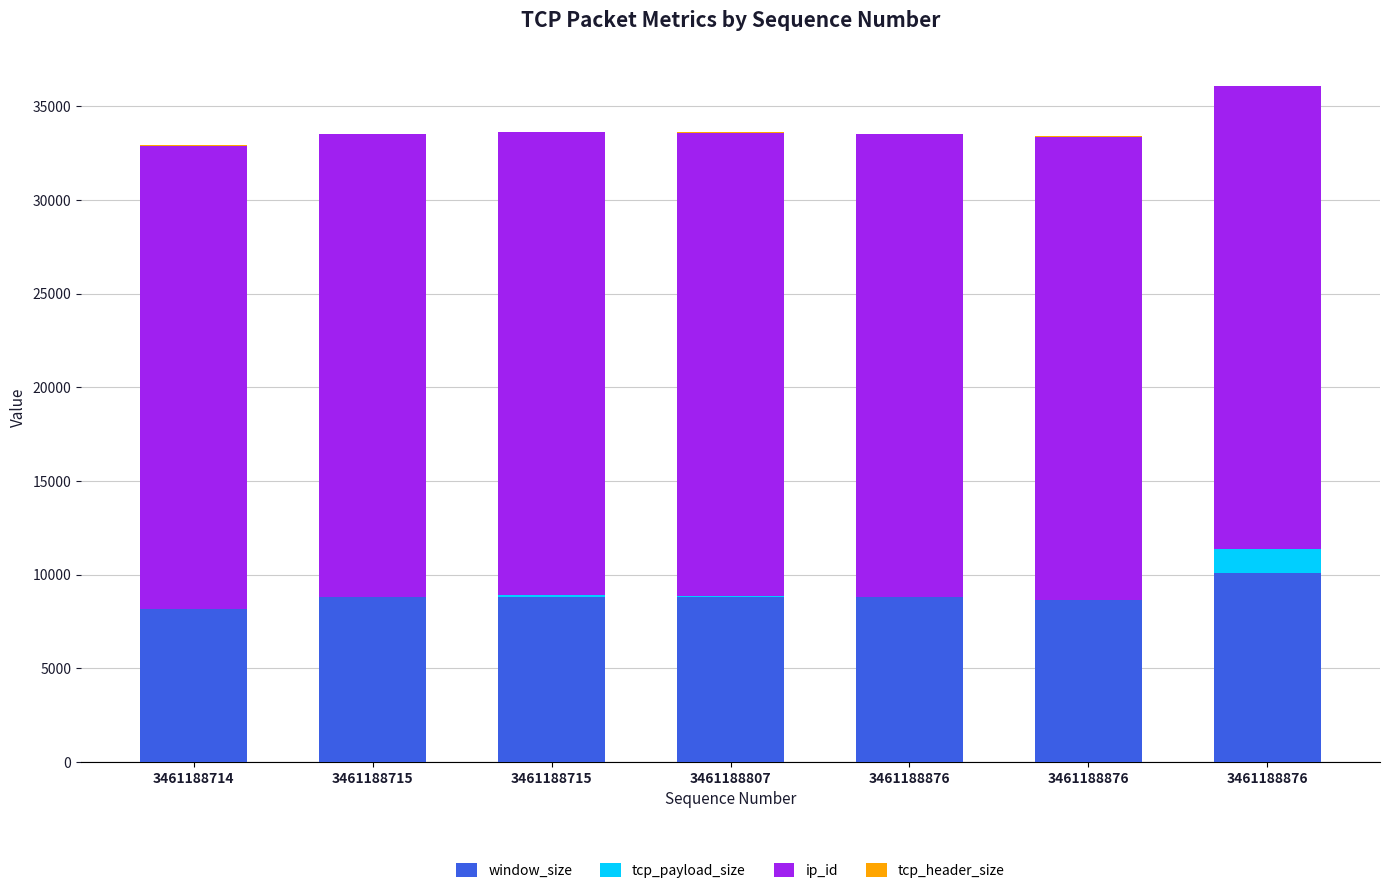

Does the chart contain stacked bars?

Yes